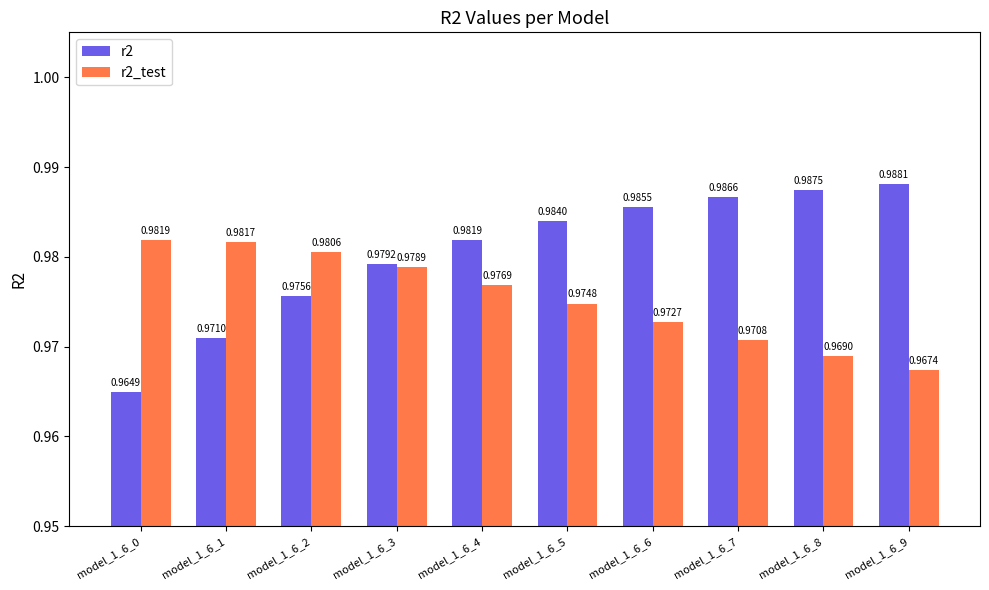

Which series has the largest total across all categories?

r2